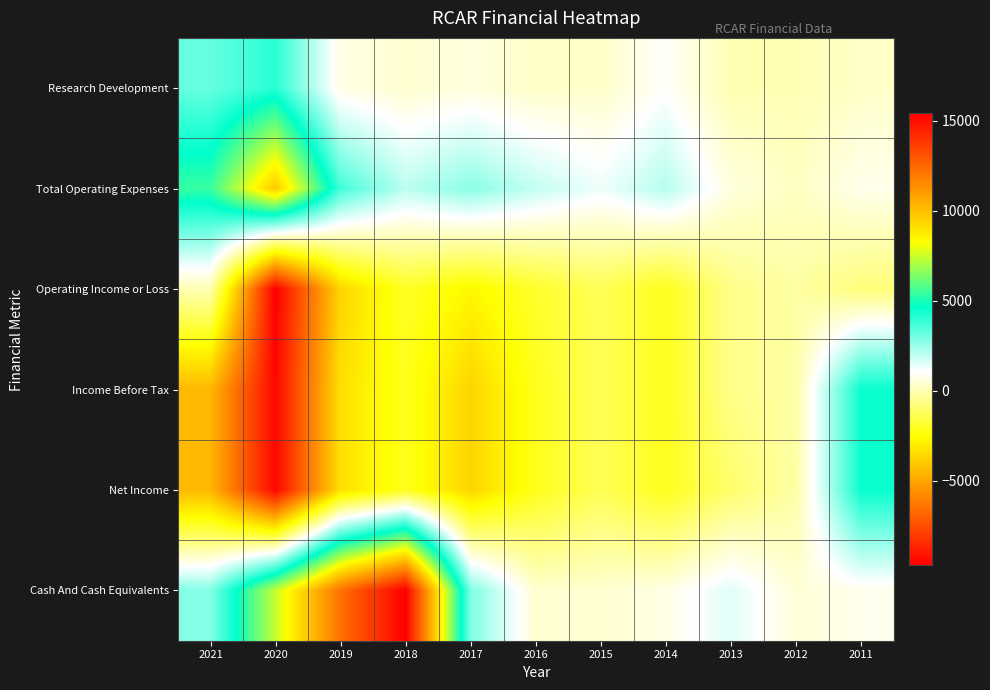

Count the number of categories in the chart.

11